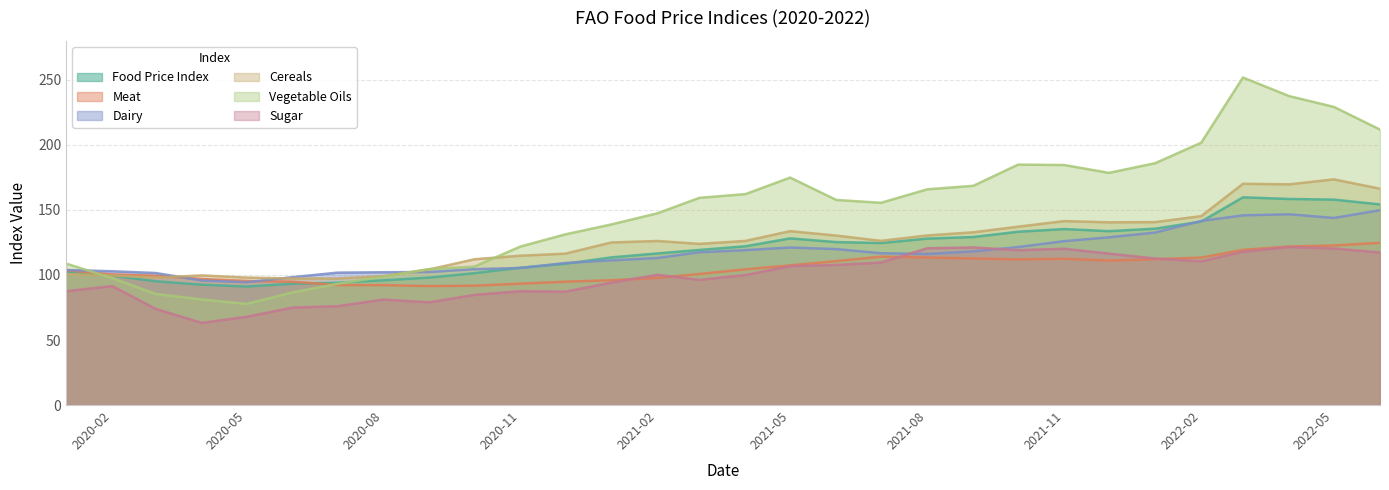

Between 2021-10 and 2022-03, which series saw the biggest shift?

Vegetable Oils